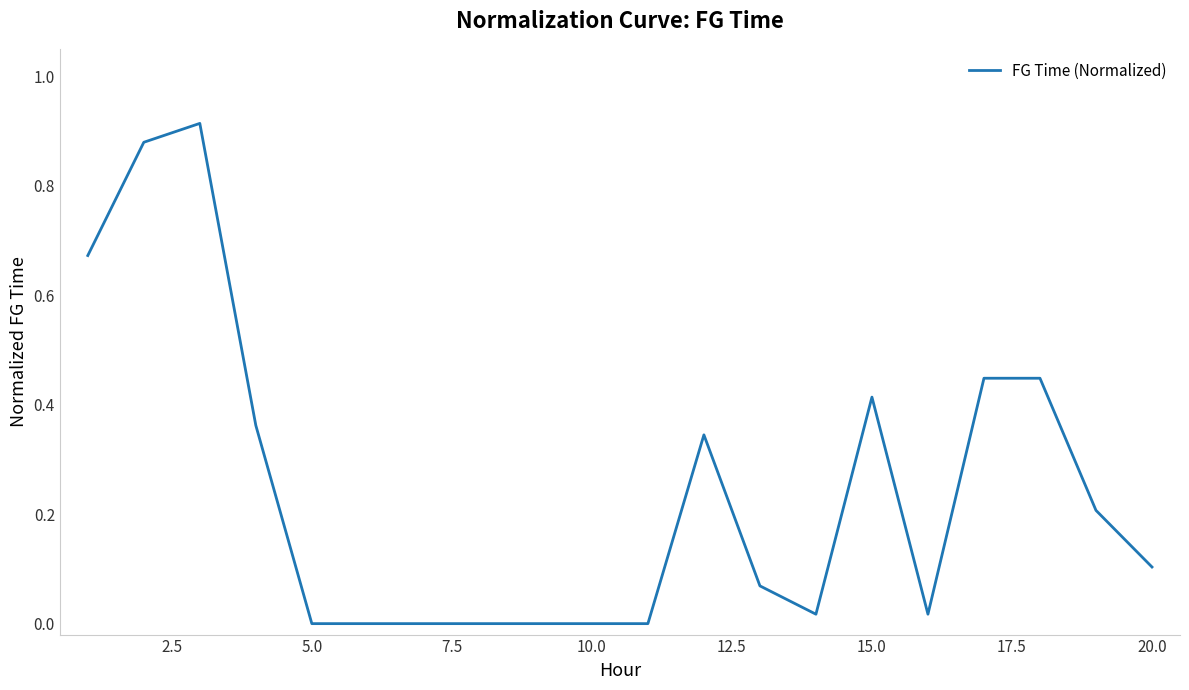

How many lines are shown in the chart?

1